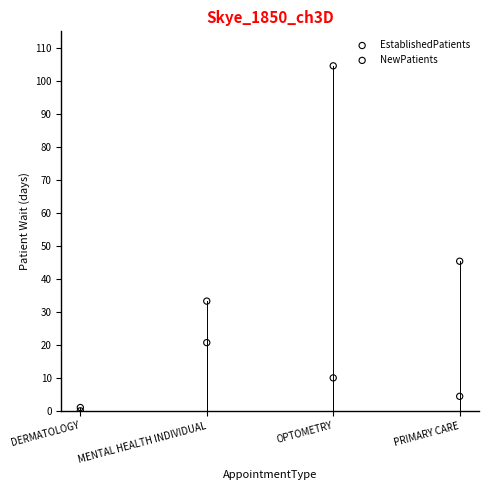

Across all series, what Y value is closest to 52?

45.4